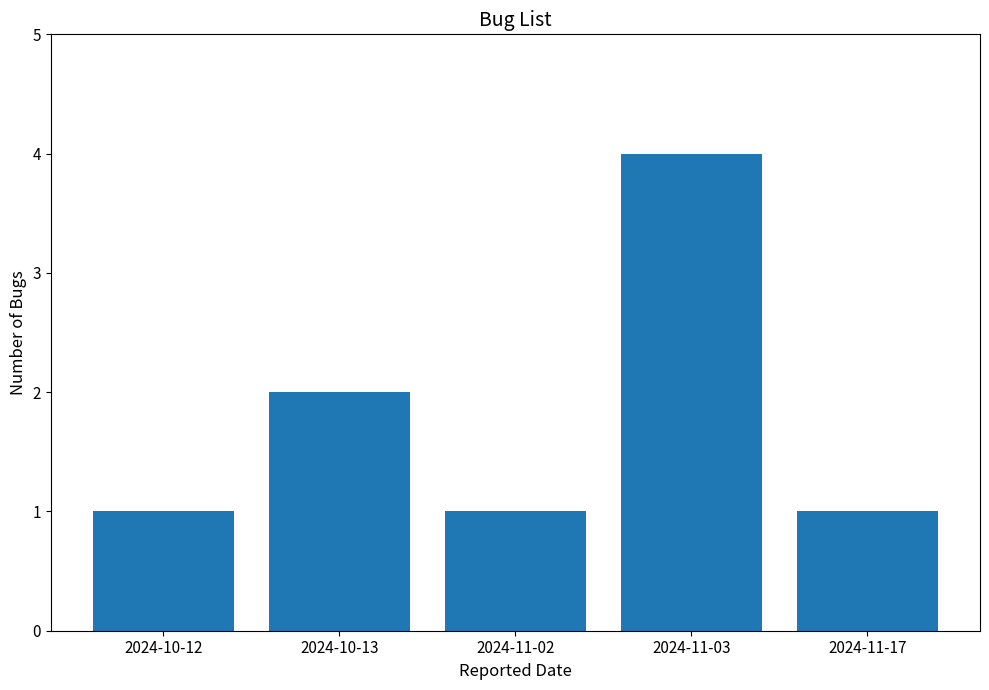

Reading left to right, what are all the values shown in this chart?

2024-10-12=1	2024-10-13=2	2024-11-02=1	2024-11-03=4	2024-11-17=1